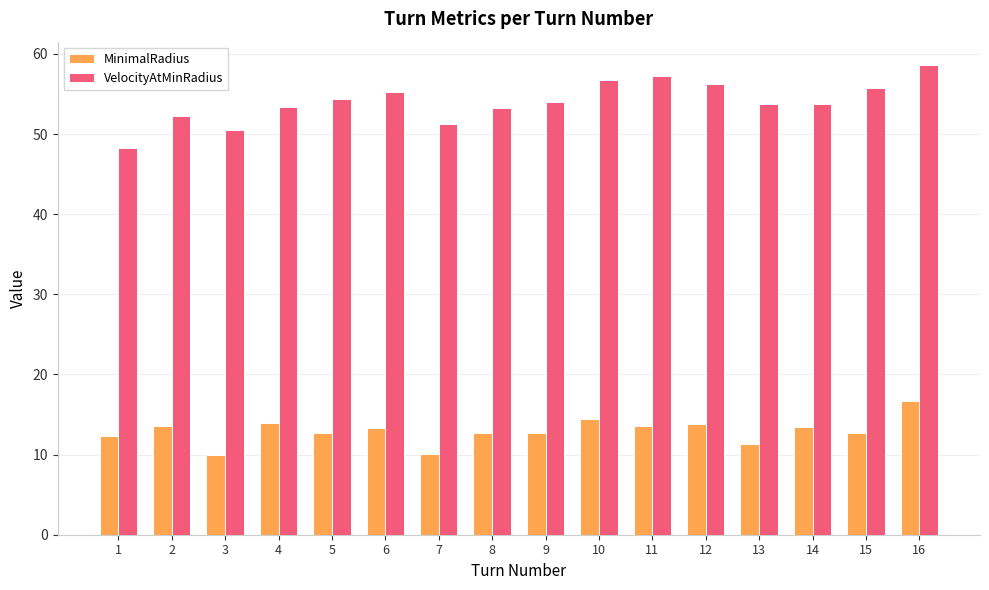

How many bars are there in total?

32